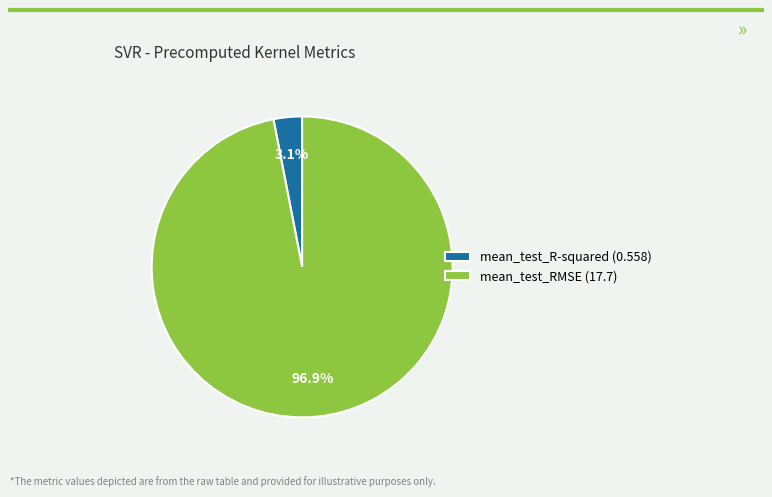

To the nearest percent, what portion does mean_test_RMSE represent?

97%